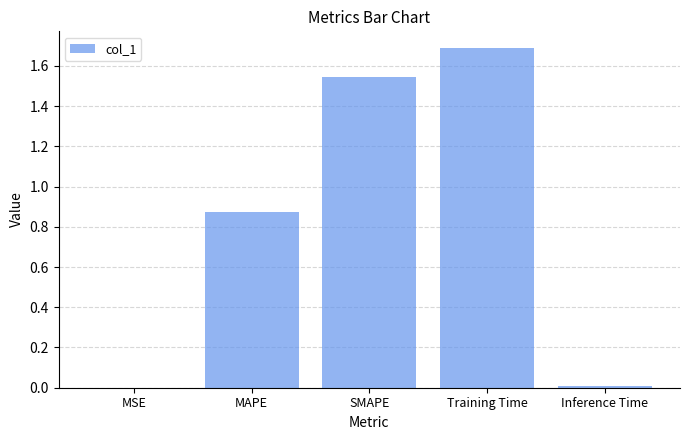

Is it true that the value at MAPE is 1.3?

False